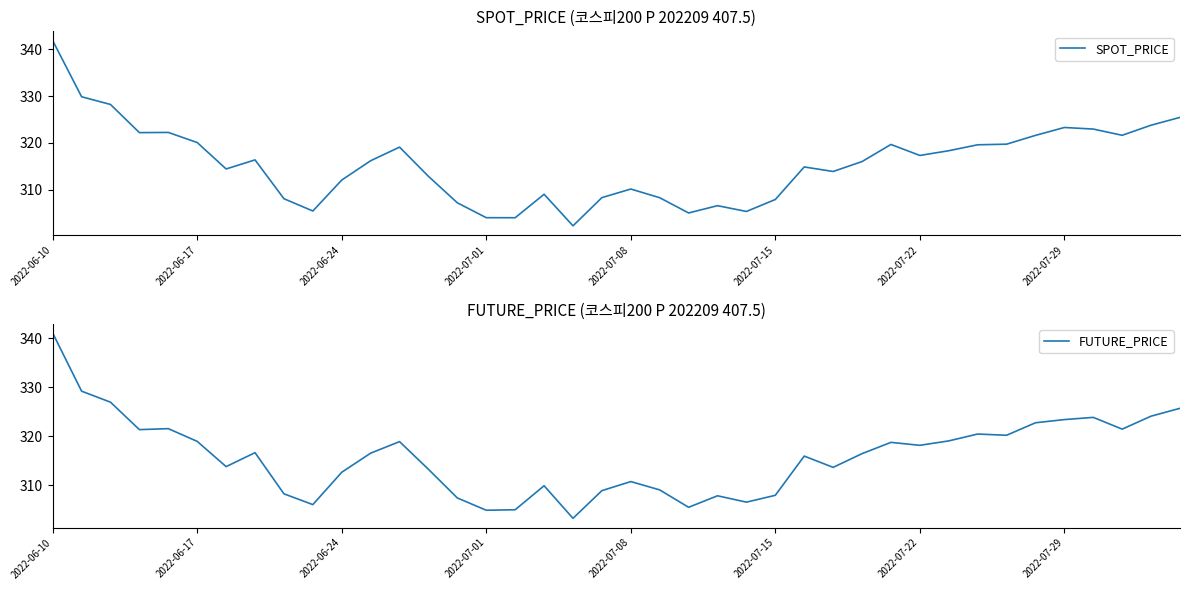

What is the label of the 11th point from the right?

29